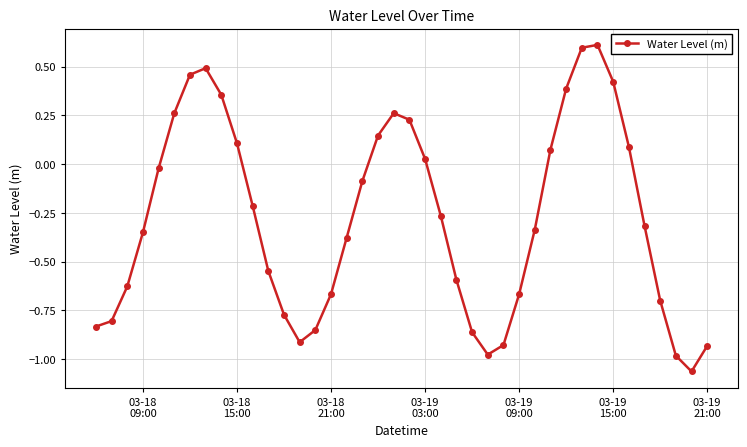

How many points are higher than both their immediate neighbors (excluding endpoints)?

3